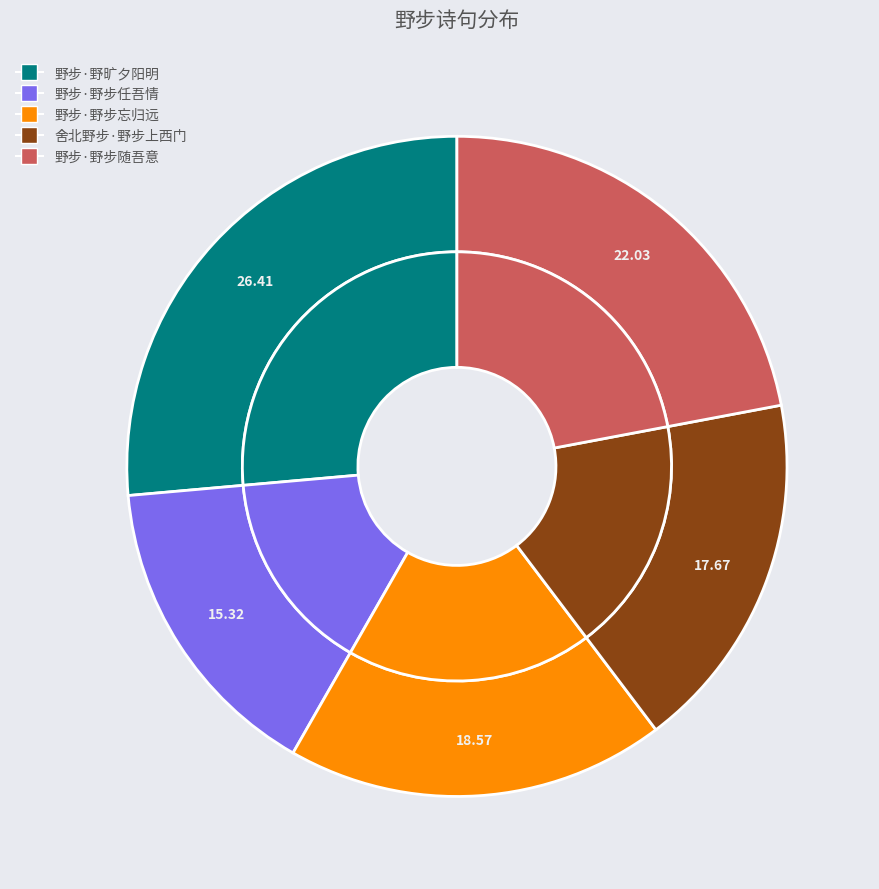

To the nearest percent, what percentage of the pie is 野步·野步随吾意?

22%